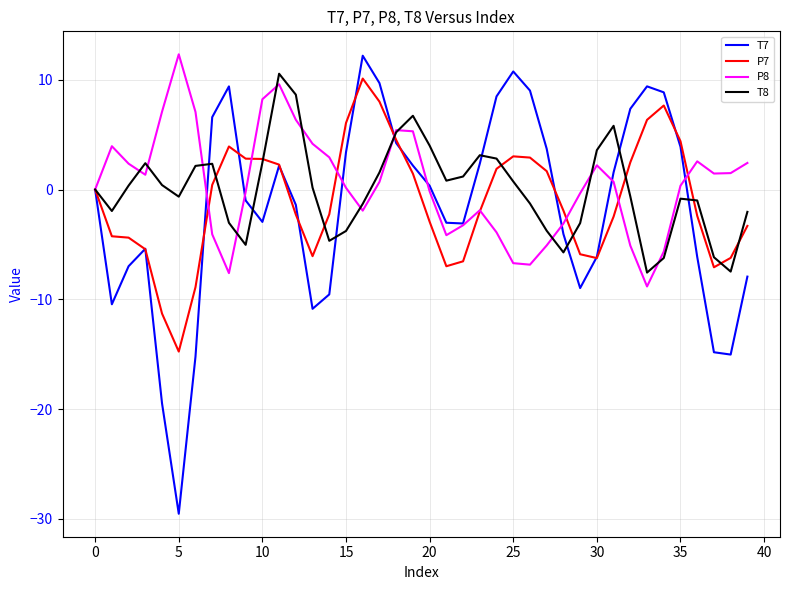

Which series has the largest range (max minus min)?

T7